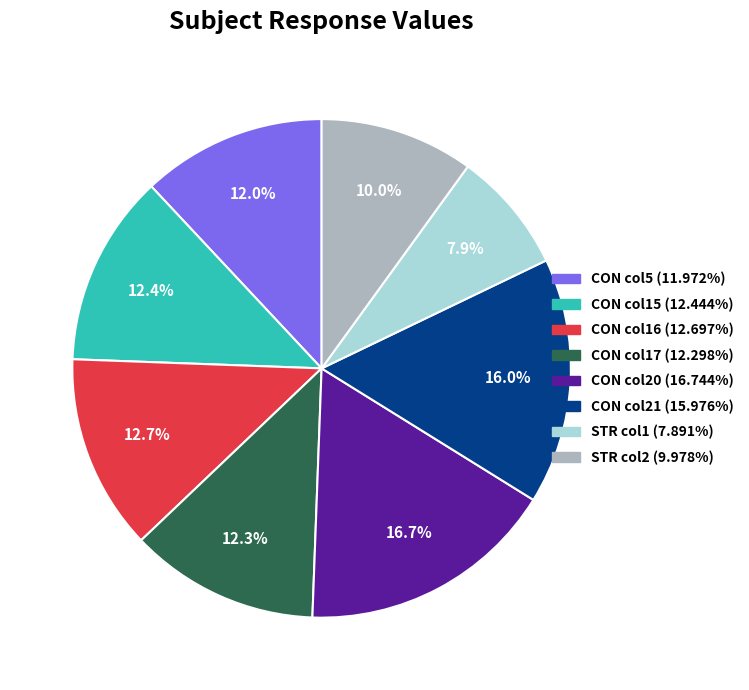

Does any single category account for the majority?

No